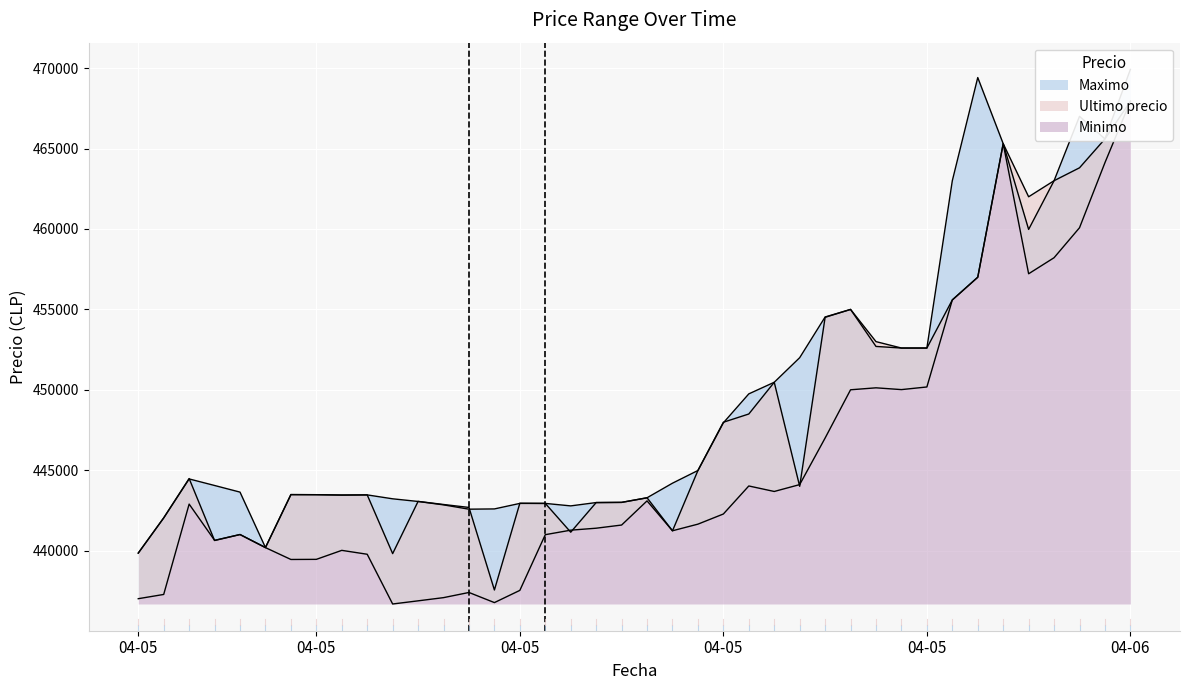

Is it true that Minimo equals 439783 at 9?

True